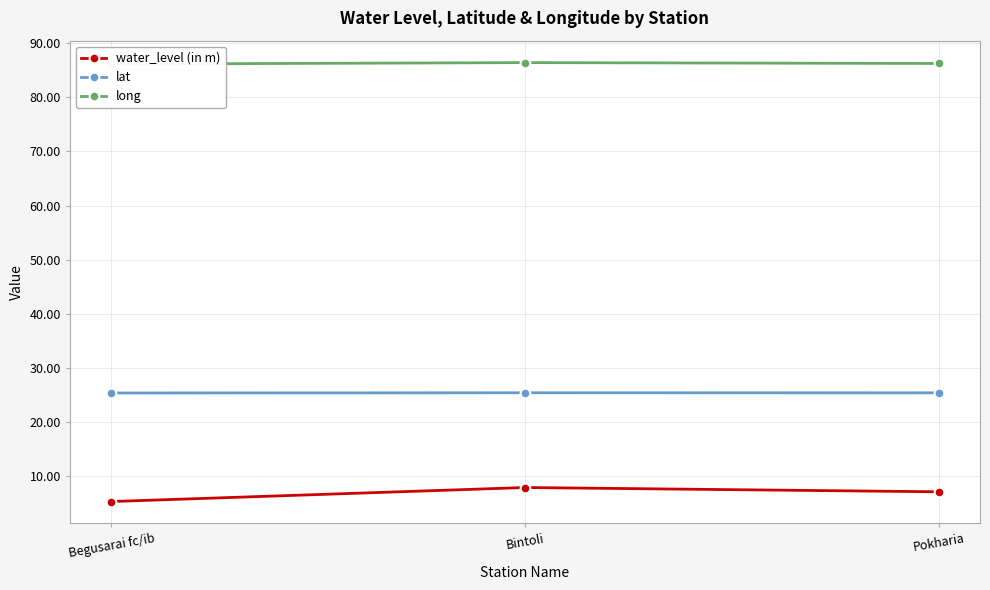

At which label is water_level (in m) closest to 6?

Begusarai fc/ib